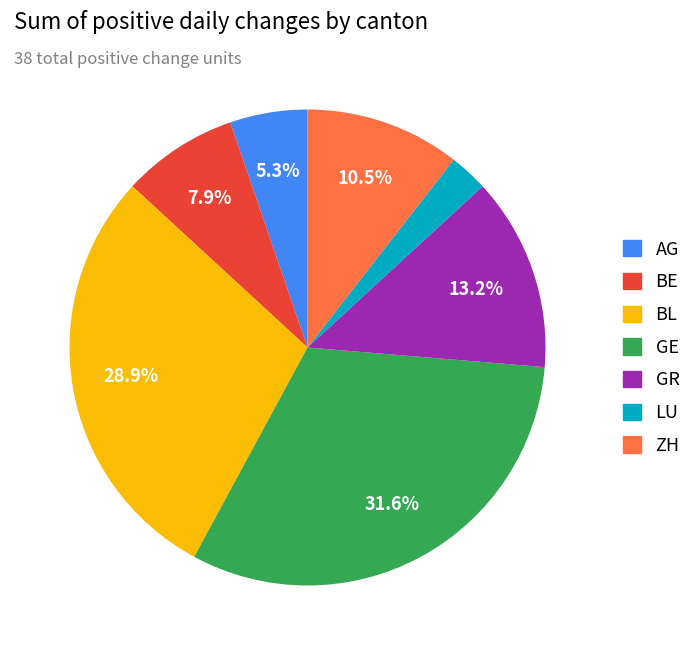

What percentage is the AG slice, to the nearest percent?

5%